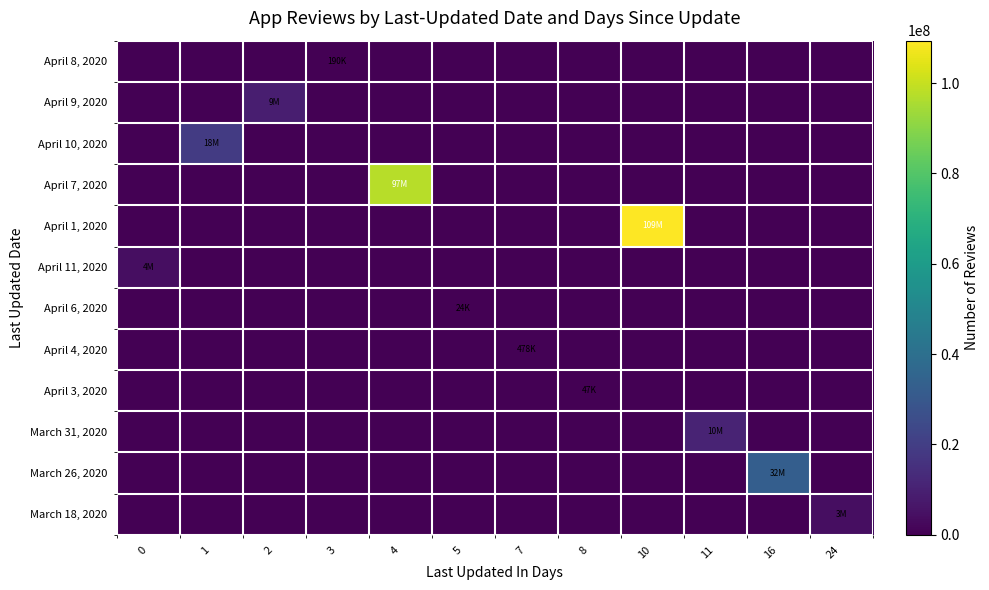

Which has a higher value, 7 or 8?

7